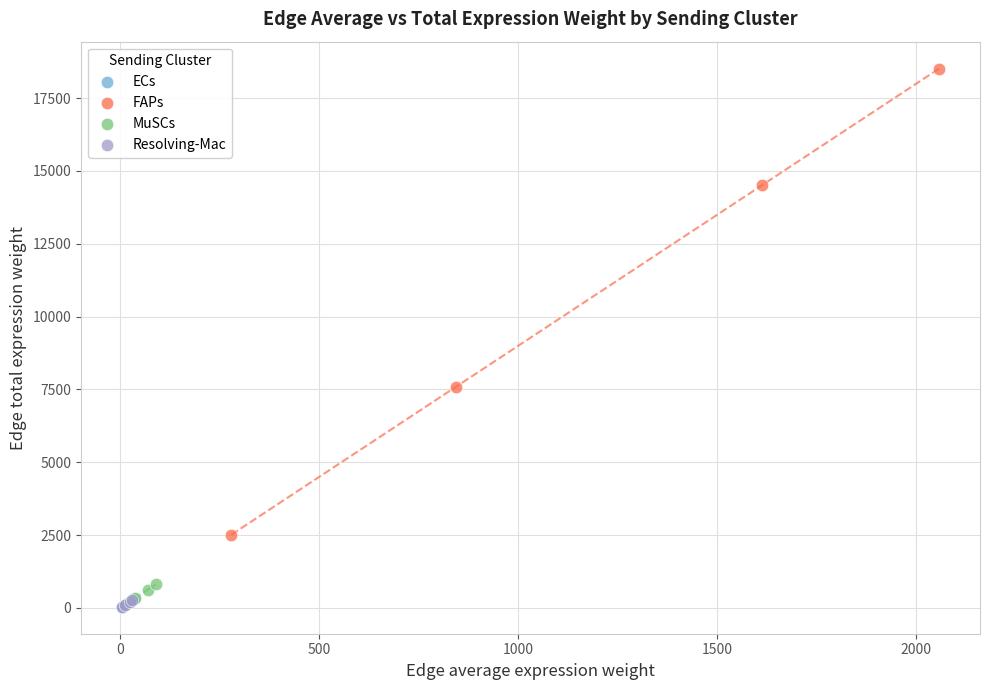

Which series contains the highest Y value?

FAPs